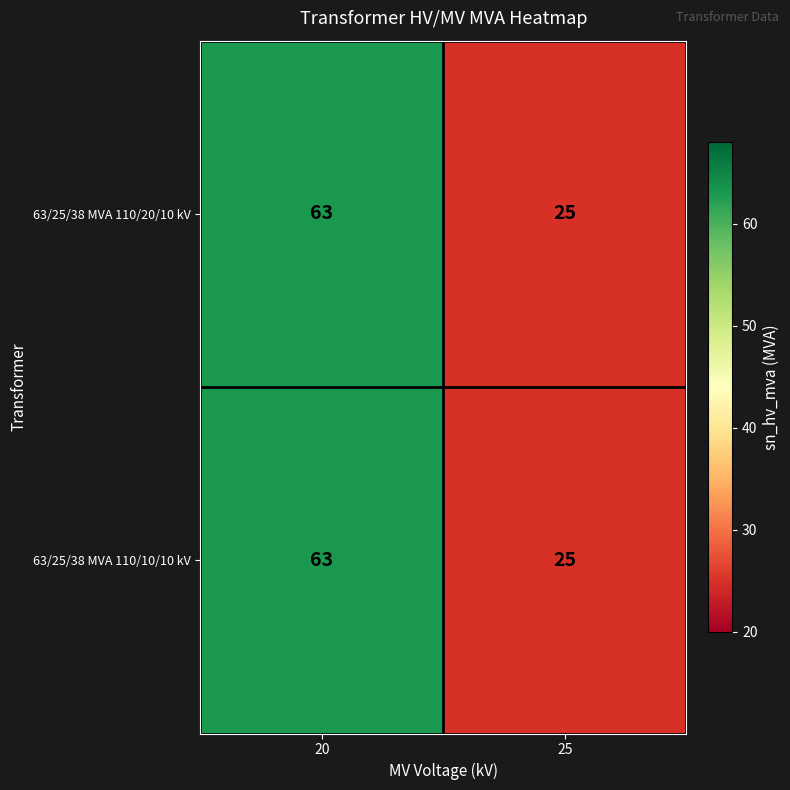

True or false: 63/25/38 MVA 110/20/10 kV has a value of 92 at 20.

False